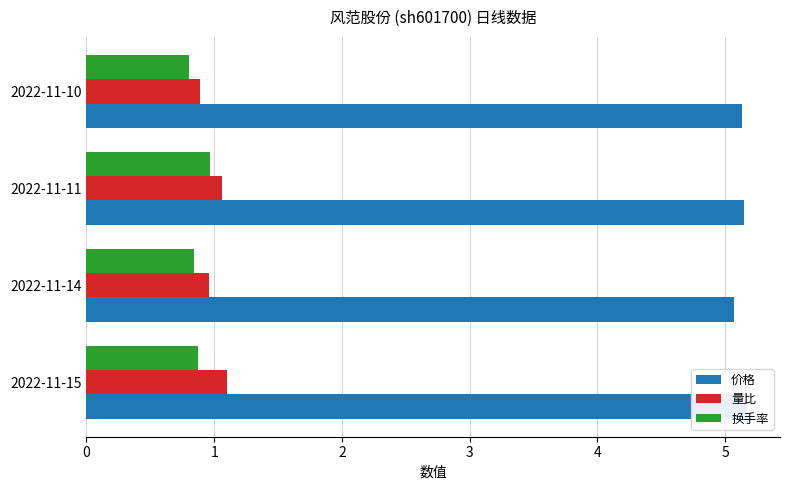

Rank the series at 2022-11-14 from highest to lowest value.

价格, 量比, 换手率